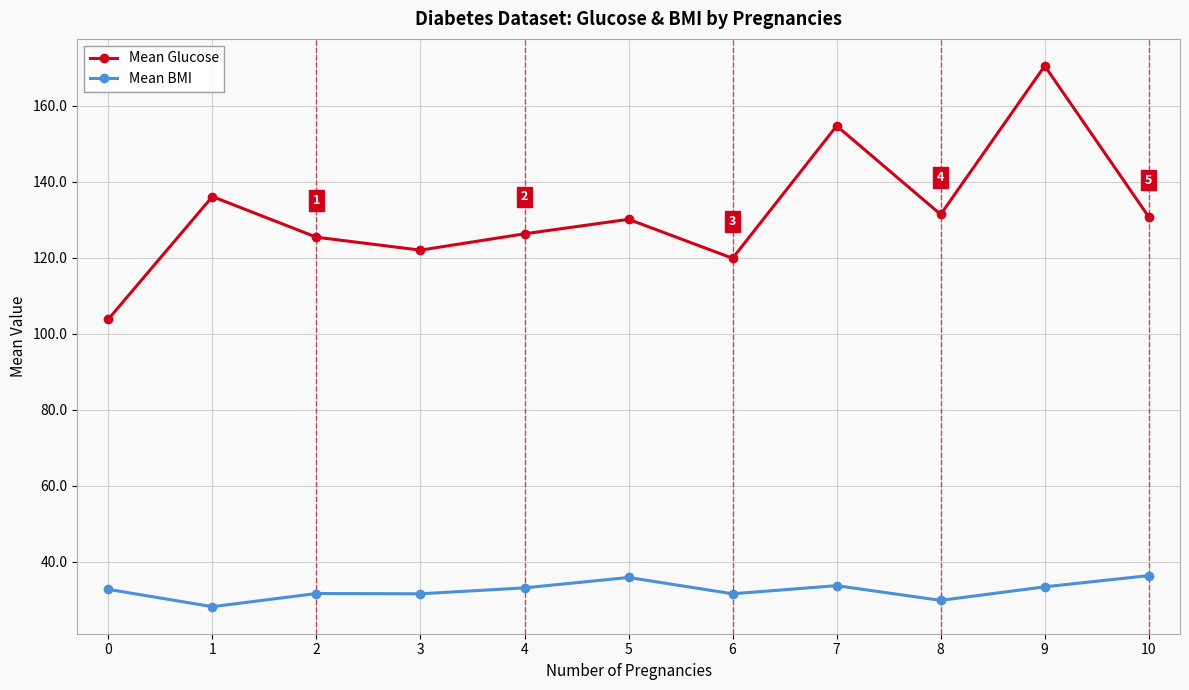

True or false: Mean BMI has more than 1 points higher than both neighbors.

True